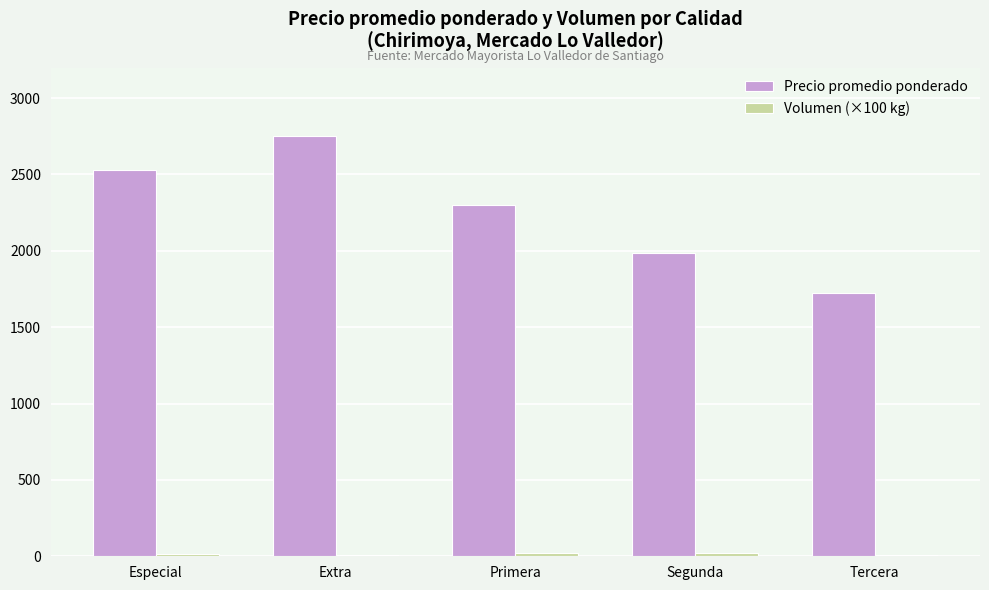

What is the spread (max minus min) of values at Extra?

2743.7